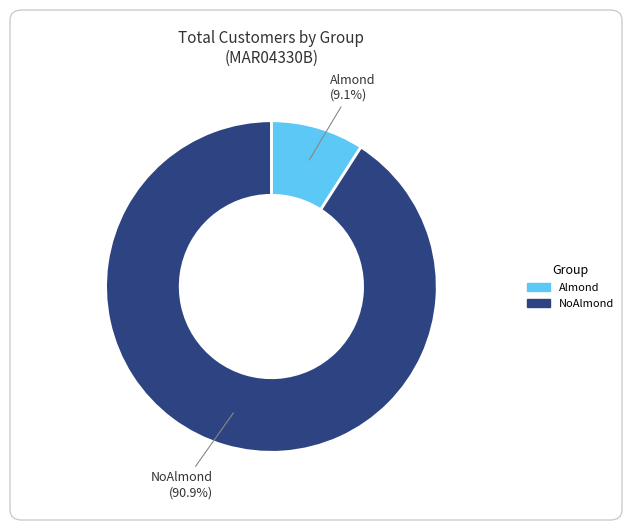

Which category has the biggest portion of the pie?

NoAlmond